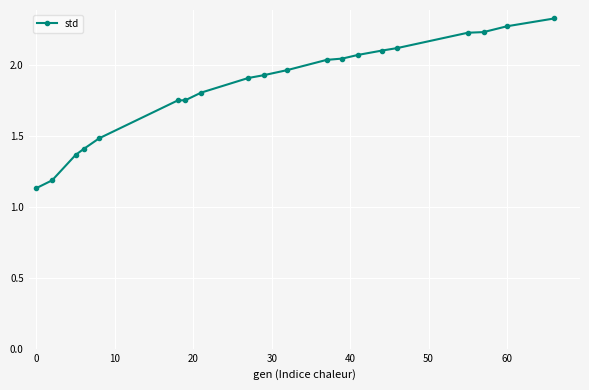

What is the sum of all values?

37.1